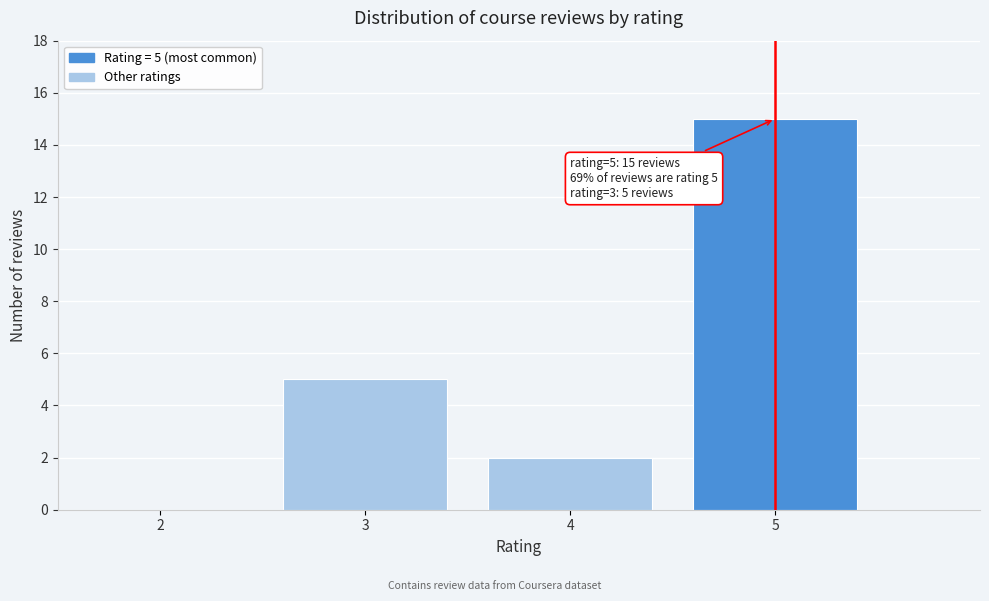

Over which range of the x-axis is the bar tallest?

4.5 to 5.5